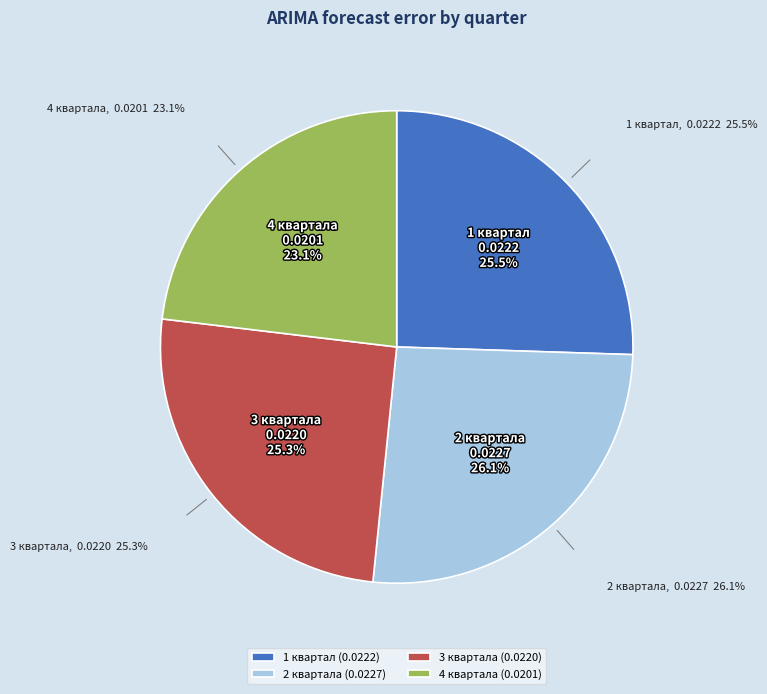

The 2 квартала slice represents 35% of the pie. True or false?

False